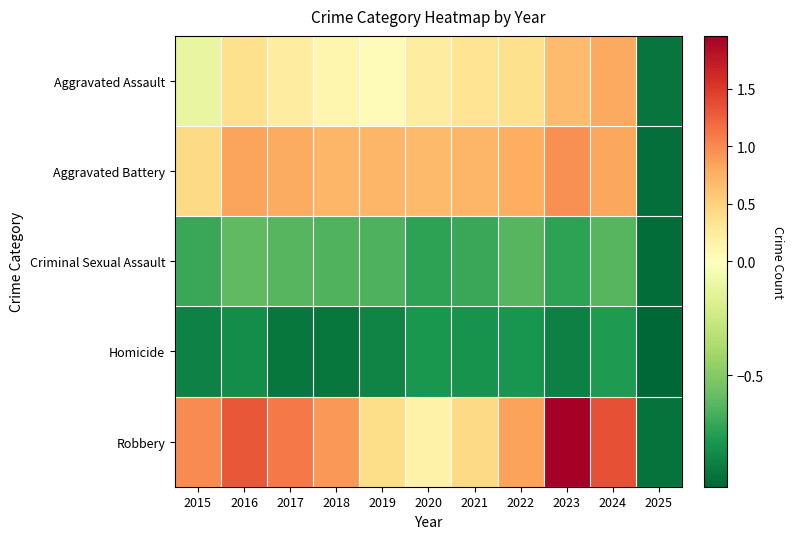

Which series has the largest total across all categories?

Robbery